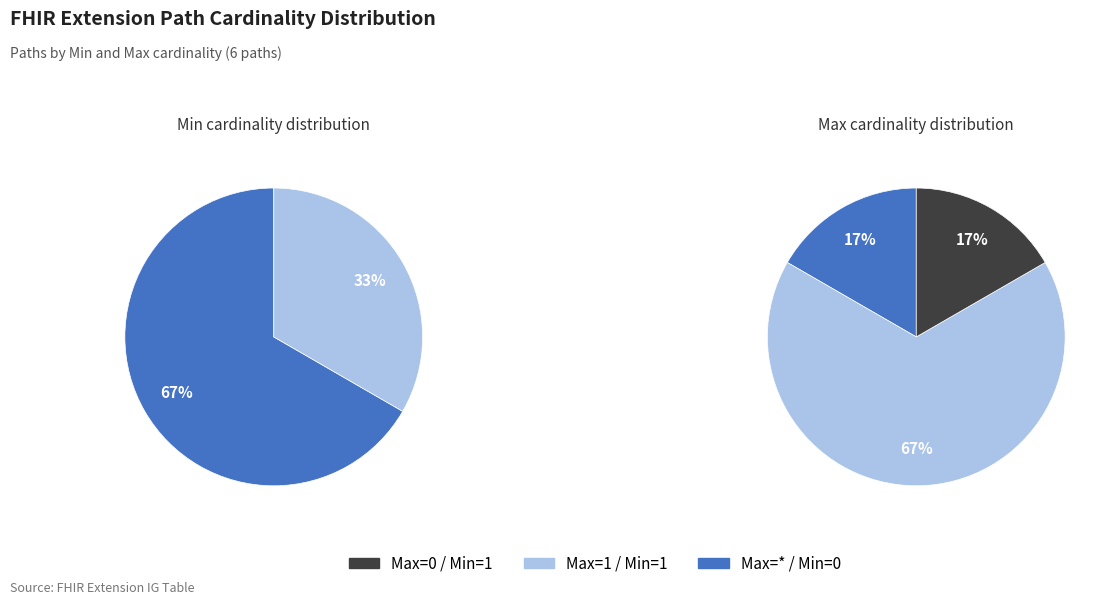

Is Extension the majority of the pie?

No